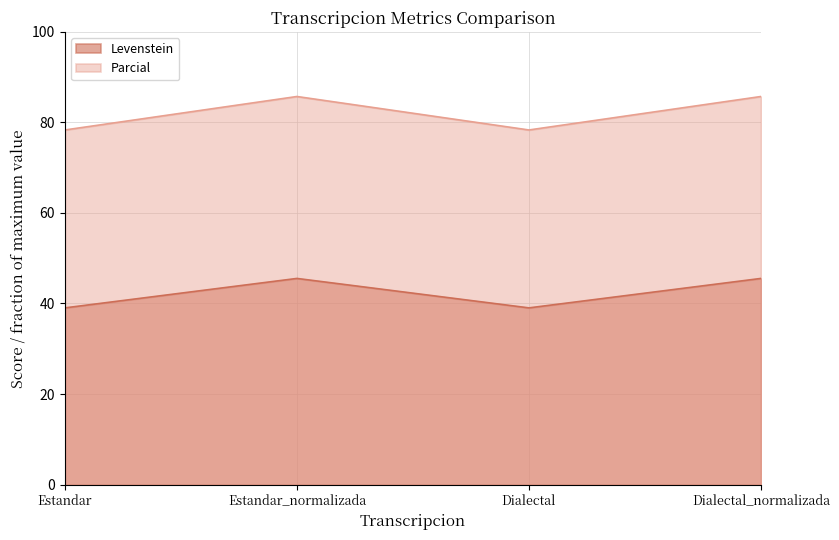

True or false: Parcial has a value of 85.7 at Dialectal_normalizada.

True